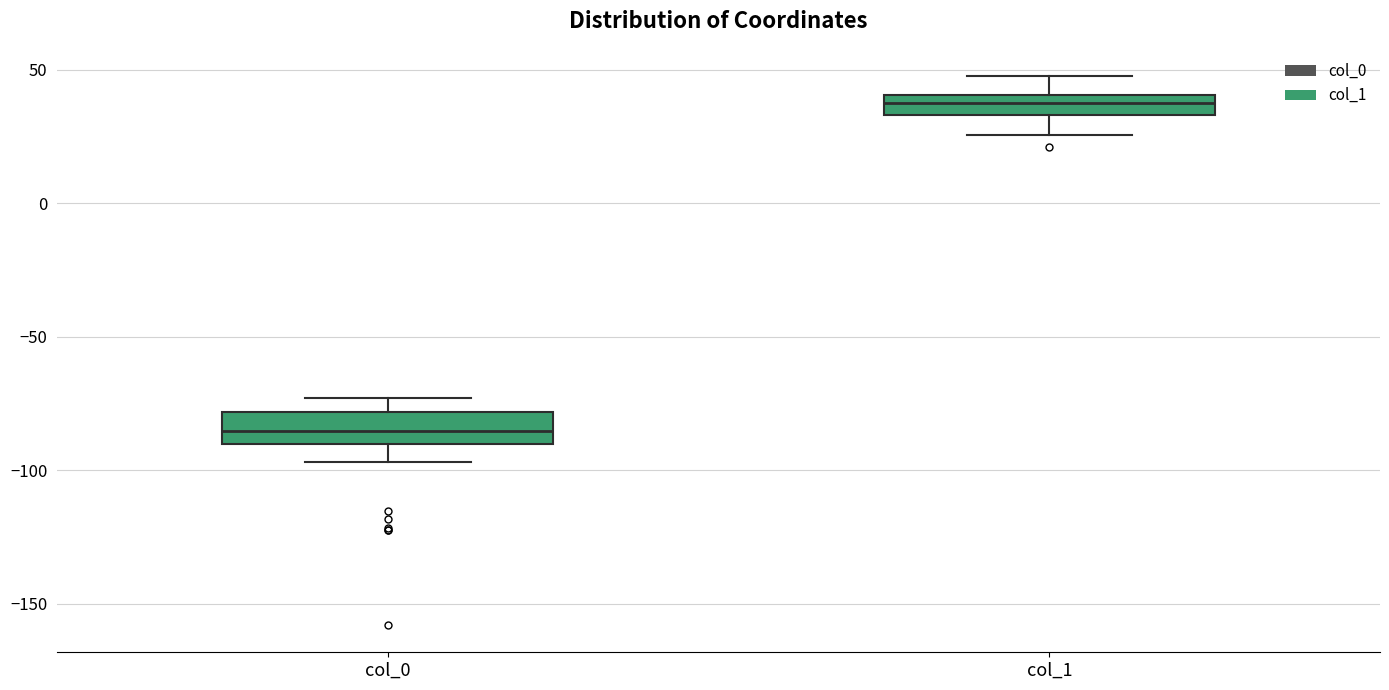

Reading left to right, read every box against the y-axis: the position of its median line, the range the box covers, and the ends of its whiskers. The values are not printed on the chart, so give them approximately, as read against the axis.

col_0: median -85, box -90 to -80, whiskers -95 to -75
col_1: median 40 (inside the box), box 35 to 40, whiskers 25 to 50